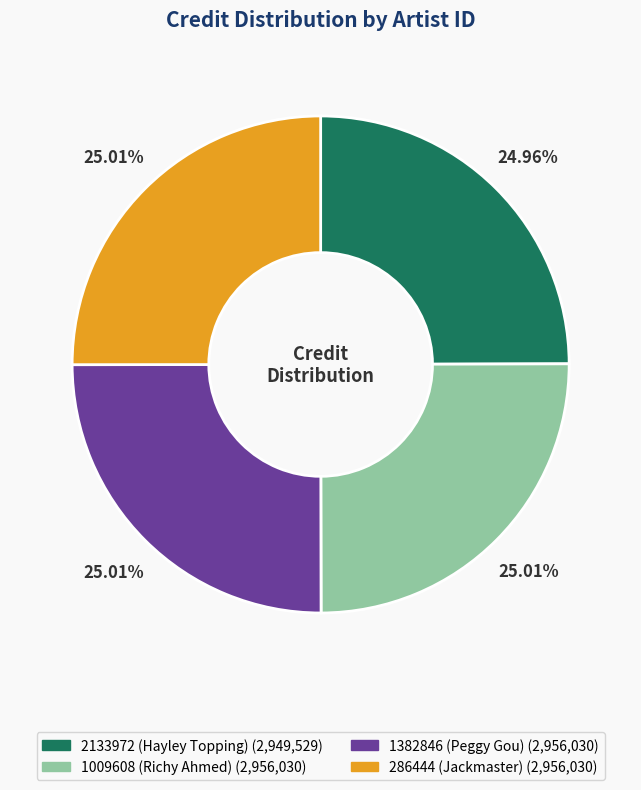

What is the ratio of the value at 286444 (Jackmaster) to the value at 1382846 (Peggy Gou)?

1.0